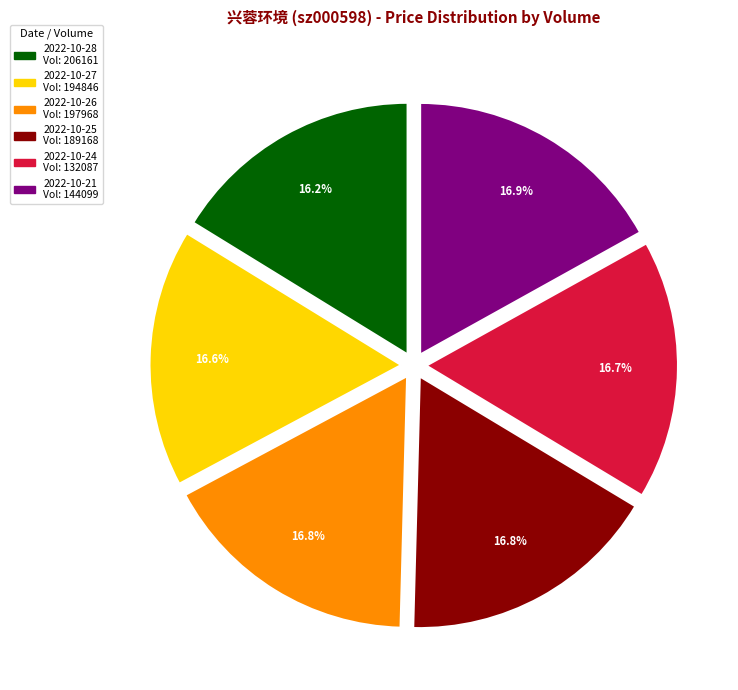

Is there any slice that represents more than half of the pie?

No